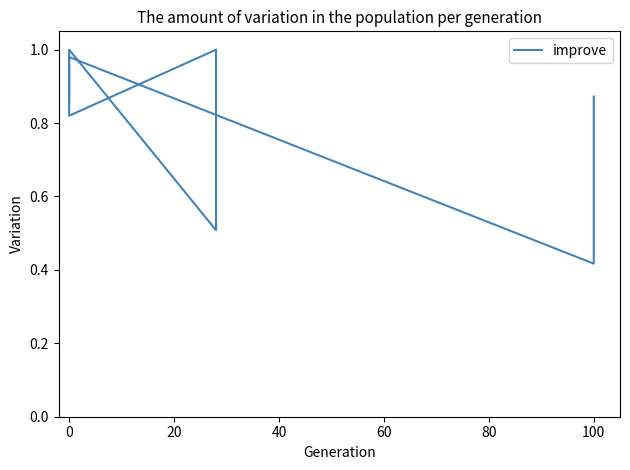

What is the value of the 11th point from the left?

0.5